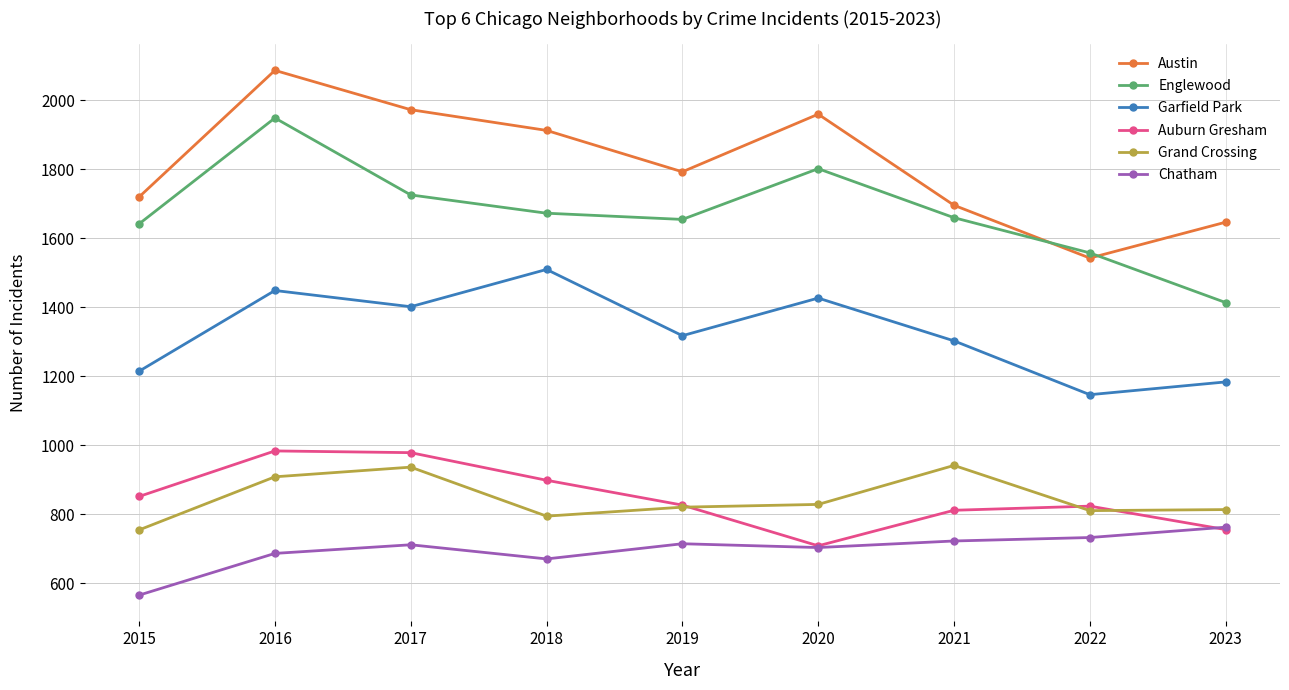

Where is the first local maximum for Austin?

2016